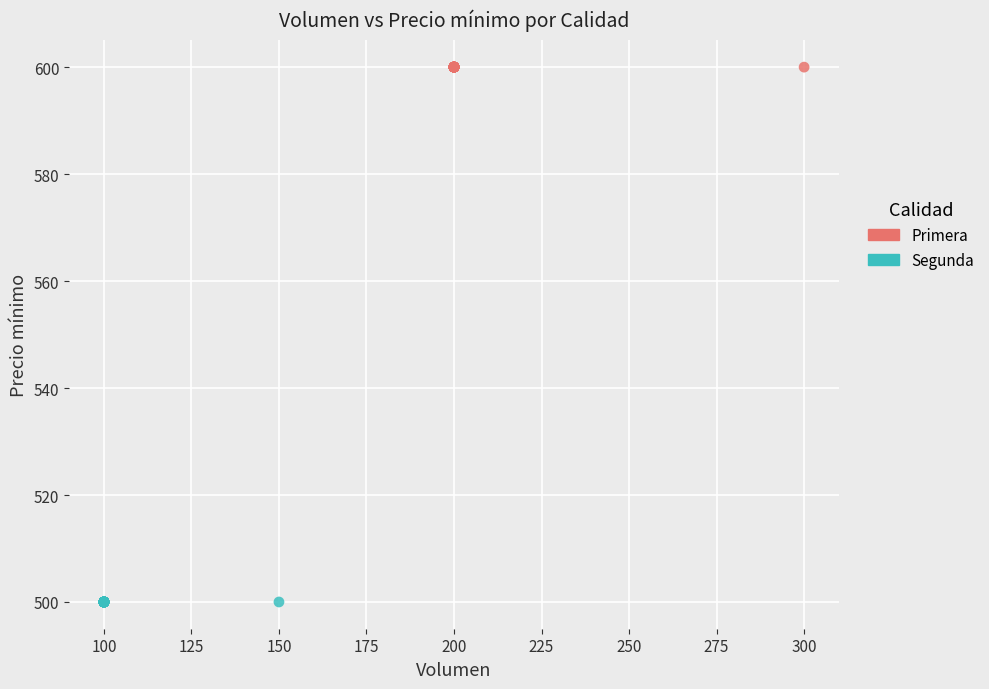

Which series contains the highest Y value?

Primera